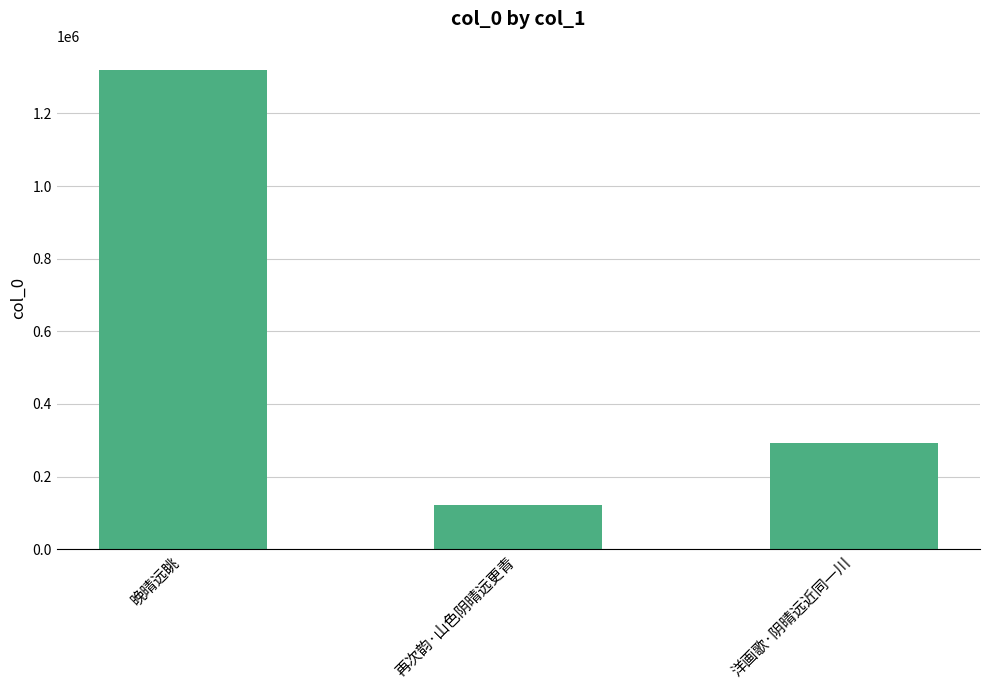

Where does the data first go above 293435?

晚晴远眺